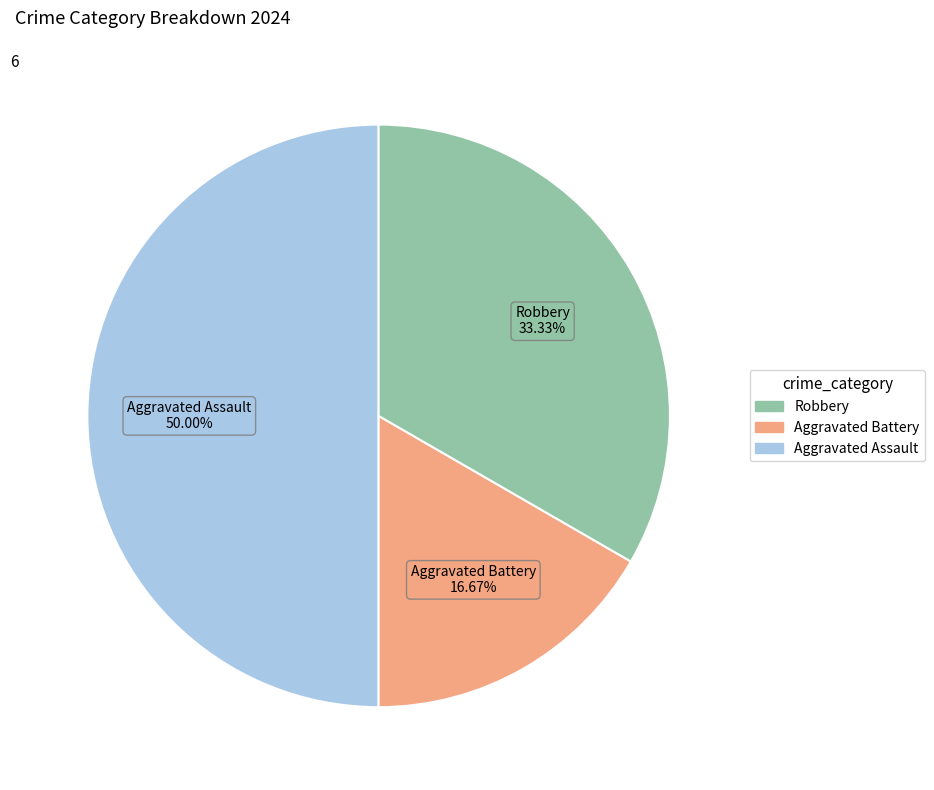

What is the ratio of the value at Aggravated Battery to the value at Aggravated Assault?

0.3